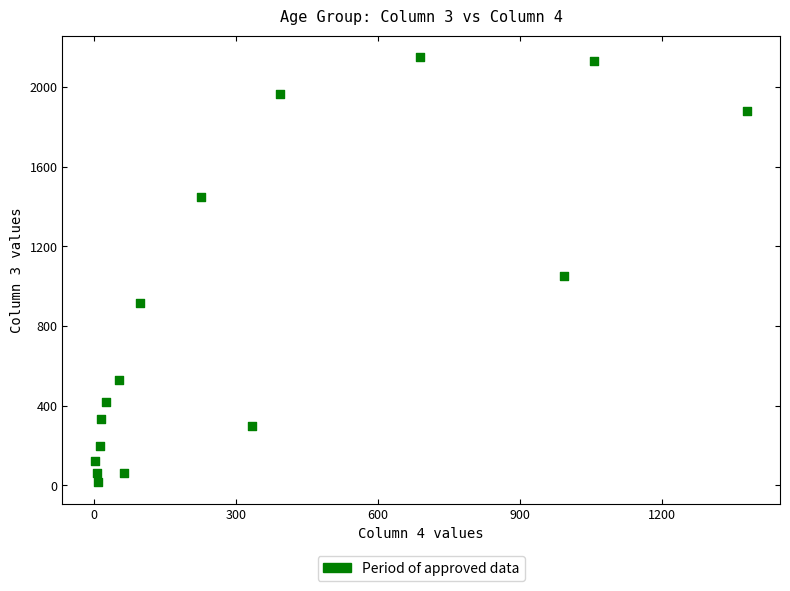

What Y value in the scatter plot is closest to 1083?

1053